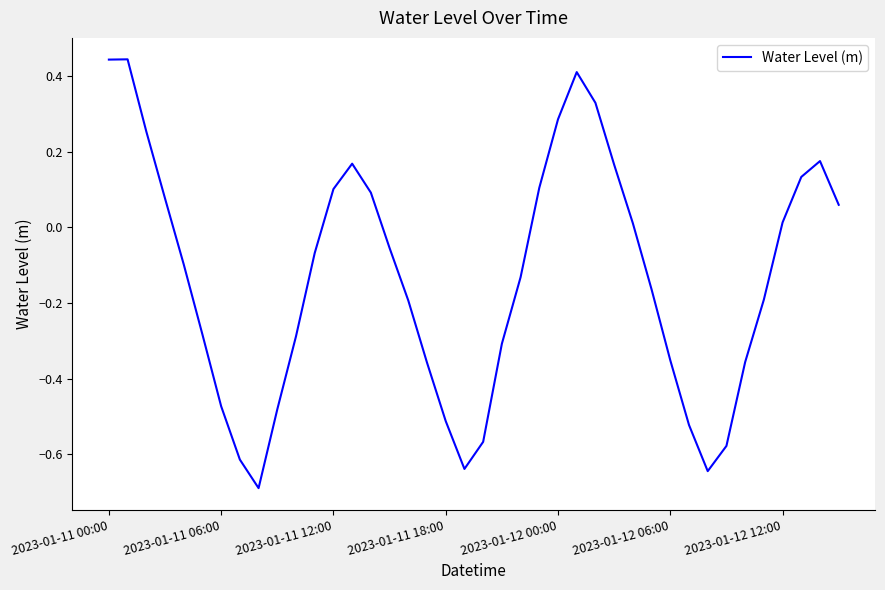

What is the smallest value displayed?

-0.7